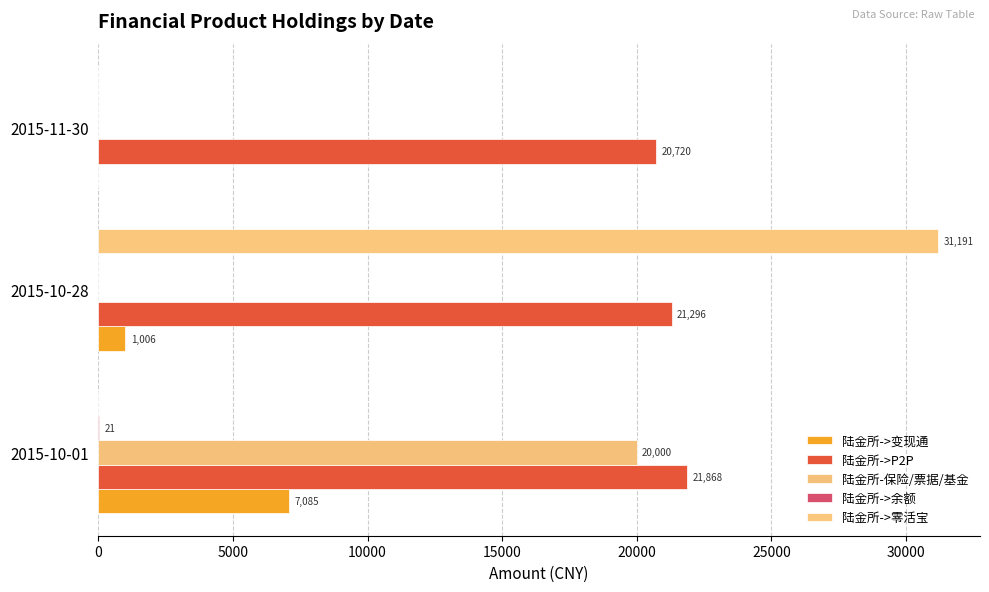

Count the number of data series in this chart.

5